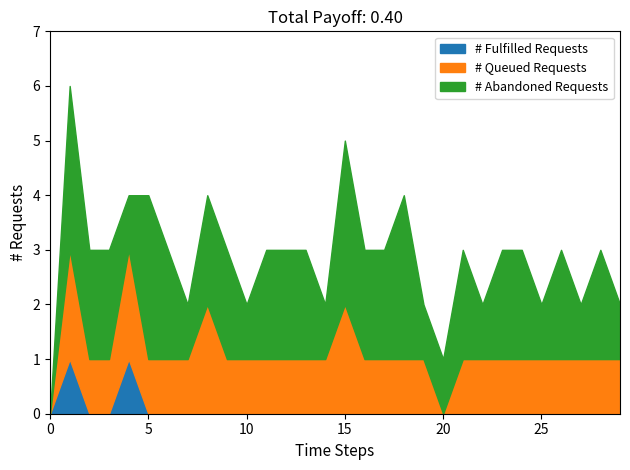

In # Fulfilled Requests, how many points are higher than both neighbors (excluding endpoints)?

2